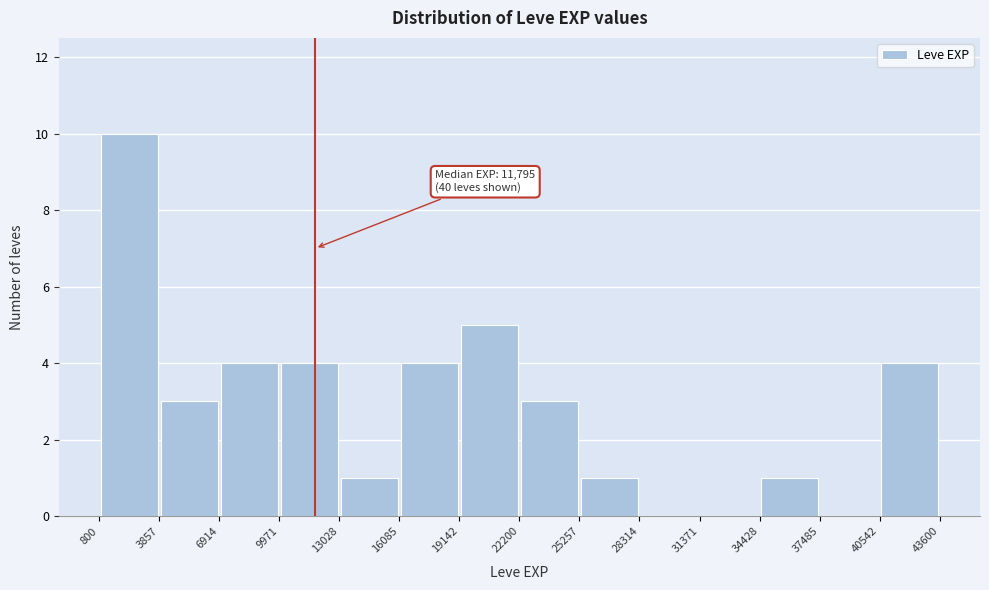

Over which range of the x-axis is the bar tallest?

800 to 3857